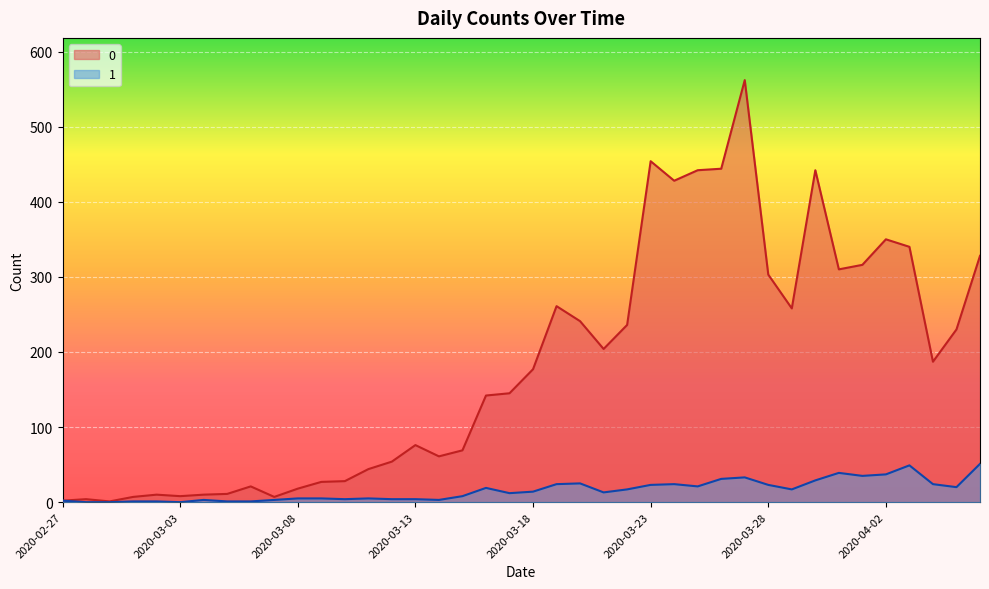

At how many categories does at least one series exceed 481?

1